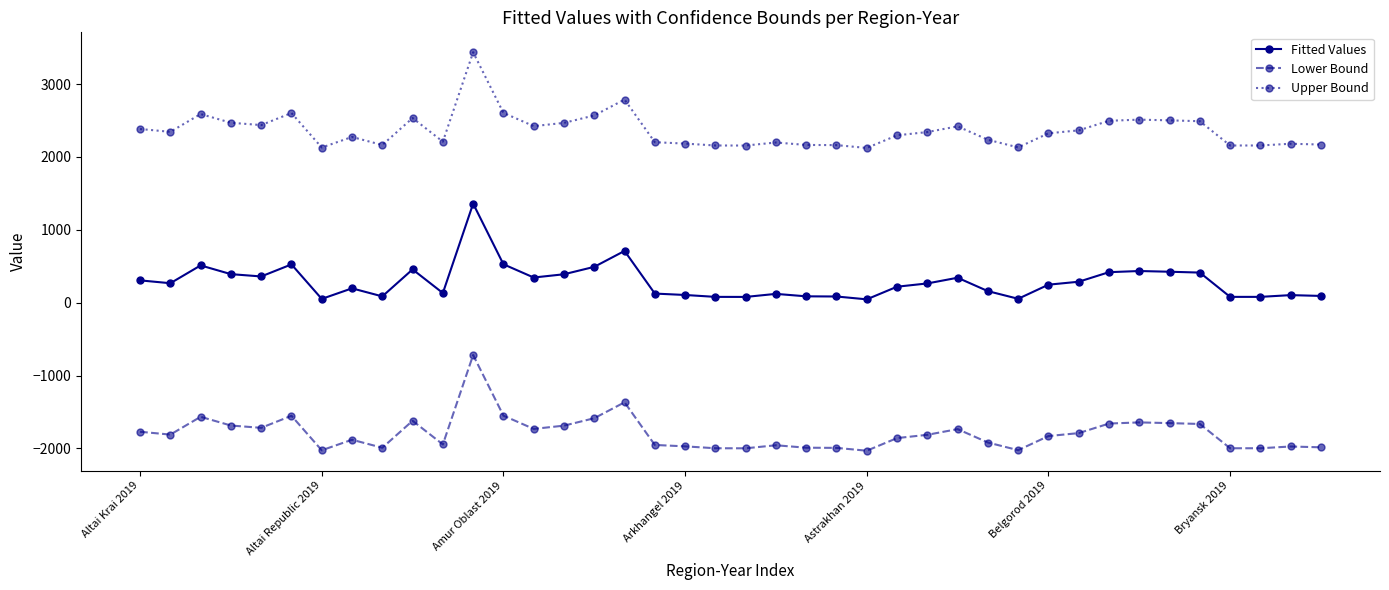

How many lines are shown in the chart?

3